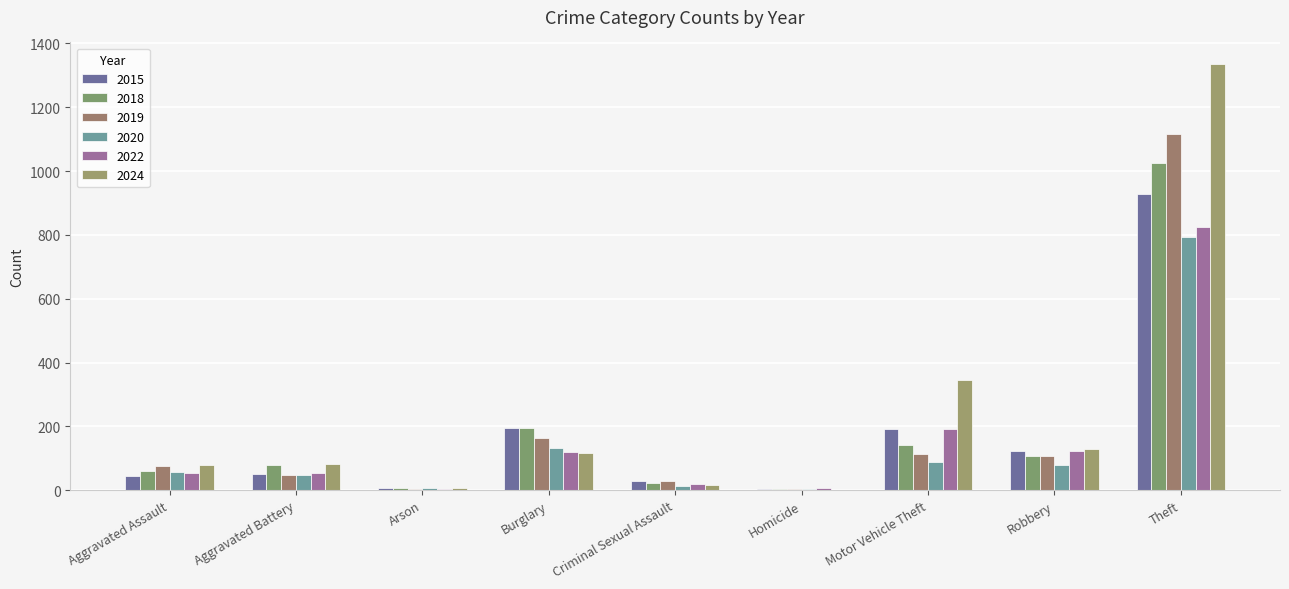

Are the bars horizontal?

No